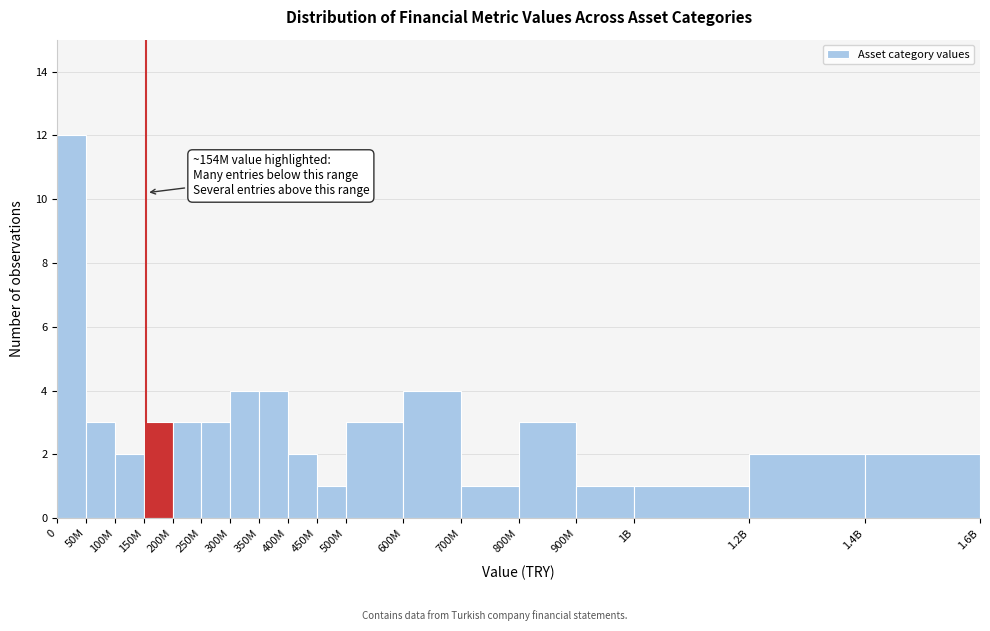

Reading left to right, list all the values displayed in this chart.

0=12	50M=3	100M=2	150M=3	200M=3	250M=3	300M=4	350M=4	400M=2	450M=1	500M=3	600M=4	700M=1	800M=3	900M=1	1B=1	1.2B=2	1.4B=2